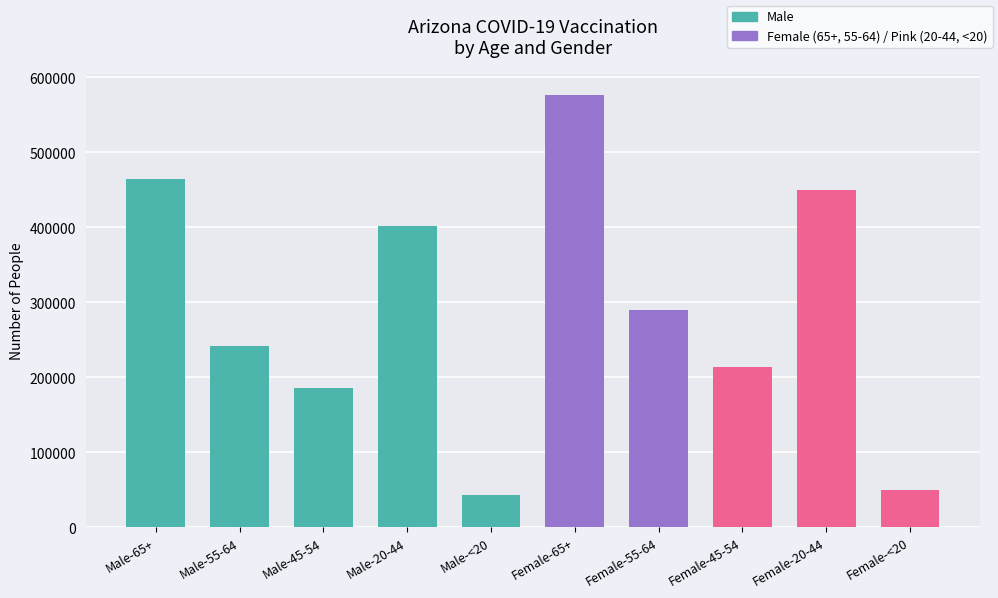

At which category does the chart reach its peak across all series?

Female-65+